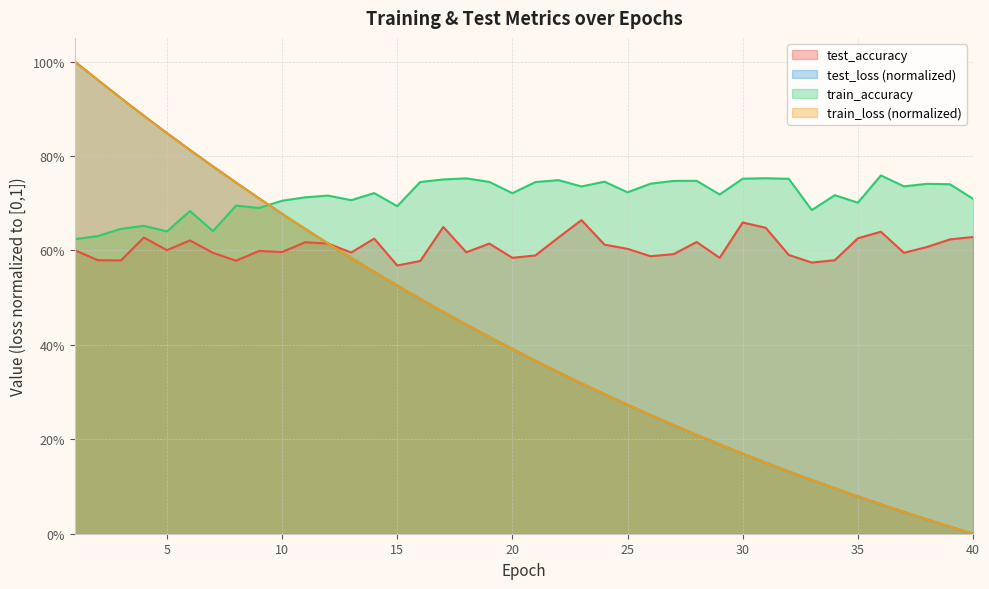

Reading left to right, list all the values displayed in this chart.

test_accuracy: 1=0.6	2=0.6	3=0.6	4=0.6	5=0.6	6=0.6	7=0.6	8=0.6	9=0.6	10=0.6	11=0.6	12=0.6	13=0.6	14=0.6	15=0.6	16=0.6	17=0.6	18=0.6	19=0.6	20=0.6	21=0.6	22=0.6	23=0.7	24=0.6	25=0.6	26=0.6	27=0.6	28=0.6	29=0.6	30=0.7	31=0.6	32=0.6	33=0.6	34=0.6	35=0.6	36=0.6	37=0.6	38=0.6	39=0.6	40=0.6
test_loss: 1=1.0	2=1.0	3=0.9	4=0.9	5=0.8	6=0.8	7=0.8	8=0.7	9=0.7	10=0.7	11=0.6	12=0.6	13=0.6	14=0.6	15=0.5	16=0.5	17=0.5	18=0.4	19=0.4	20=0.4	21=0.4	22=0.3	23=0.3	24=0.3	25=0.3	26=0.3	27=0.2	28=0.2	29=0.2	30=0.2	31=0.2	32=0.1	33=0.1	34=0.1	35=0.1	36=0.1	37=0.0	38=0.0	39=0.0	40=0.0
train_accuracy: 1=0.6	2=0.6	3=0.6	4=0.7	5=0.6	6=0.7	7=0.6	8=0.7	9=0.7	10=0.7	11=0.7	12=0.7	13=0.7	14=0.7	15=0.7	16=0.7	17=0.8	18=0.8	19=0.7	20=0.7	21=0.7	22=0.7	23=0.7	24=0.7	25=0.7	26=0.7	27=0.7	28=0.7	29=0.7	30=0.8	31=0.8	32=0.8	33=0.7	34=0.7	35=0.7	36=0.8	37=0.7	38=0.7	39=0.7	40=0.7
train_loss: 1=1.0	2=1.0	3=0.9	4=0.9	5=0.8	6=0.8	7=0.8	8=0.7	9=0.7	10=0.7	11=0.6	12=0.6	13=0.6	14=0.6	15=0.5	16=0.5	17=0.5	18=0.4	19=0.4	20=0.4	21=0.4	22=0.3	23=0.3	24=0.3	25=0.3	26=0.3	27=0.2	28=0.2	29=0.2	30=0.2	31=0.2	32=0.1	33=0.1	34=0.1	35=0.1	36=0.1	37=0.0	38=0.0	39=0.0	40=0.0